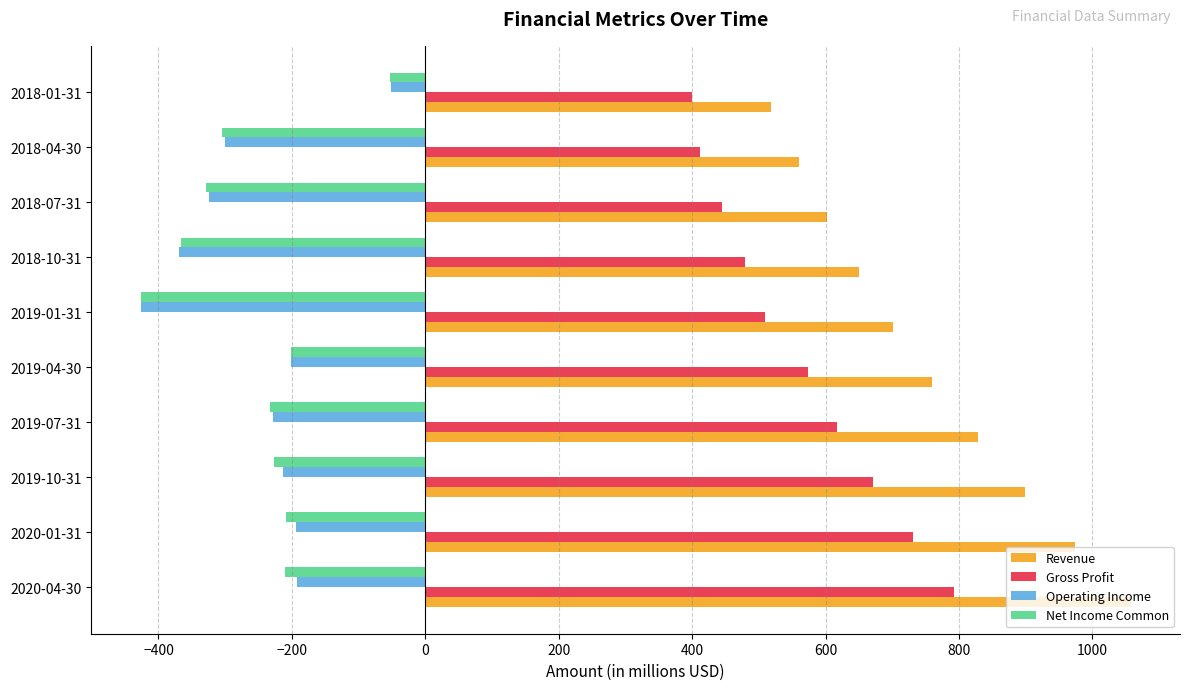

What is the average value of the Operating Income series?

-250.2